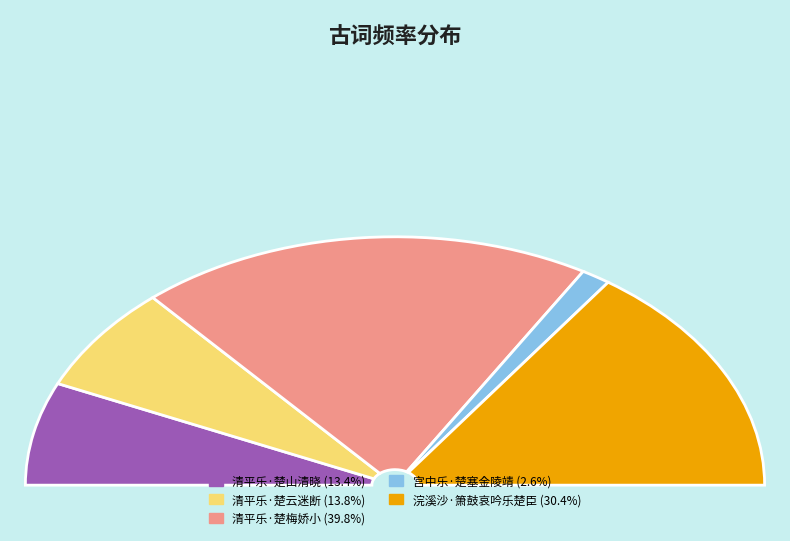

Do 浣溪沙·箫鼓哀吟乐楚臣 and 清平乐·楚梅娇小 together represent more than half of the pie?

Yes